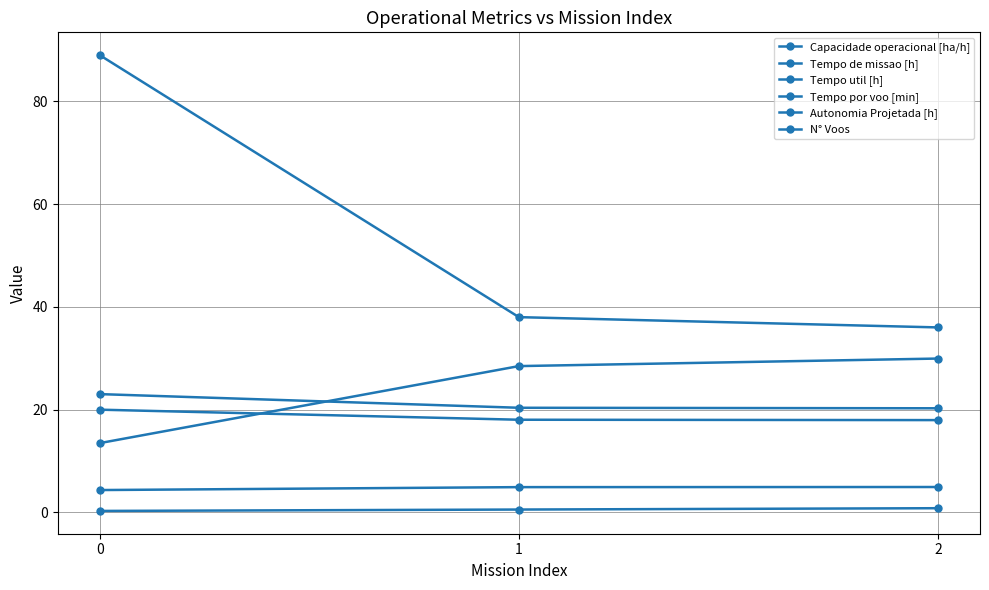

Does the chart have visible grid lines?

Yes